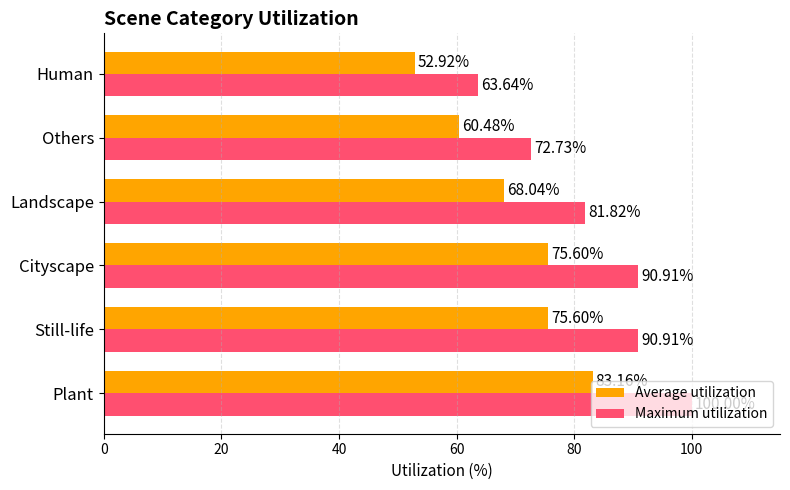

What is the minimum value shown in the chart?

52.9